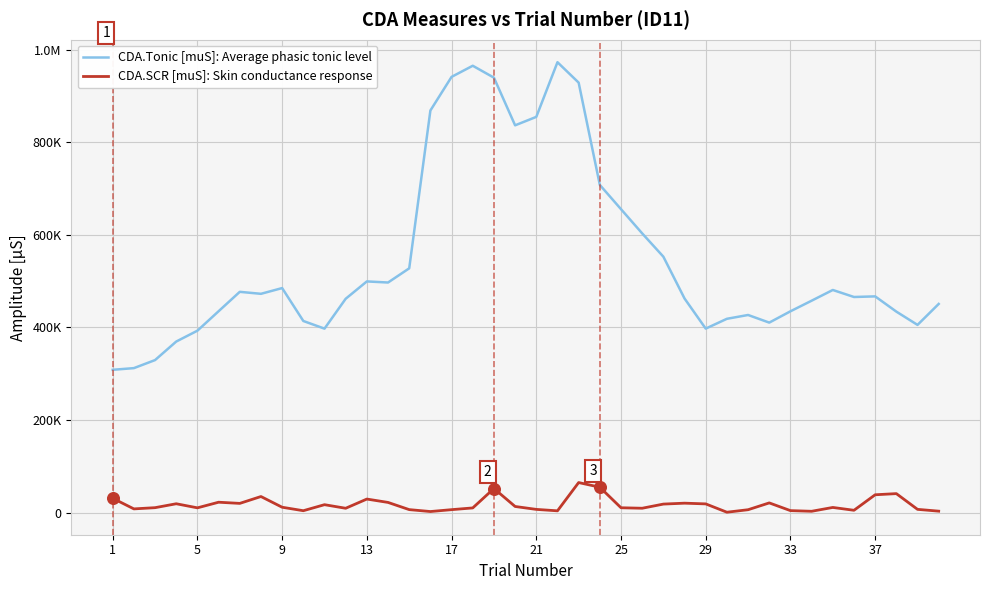

What are all the series names shown in the legend?

CDA.Tonic [muS]: Average phasic tonic level, CDA.SCR [muS]: Skin conductance response